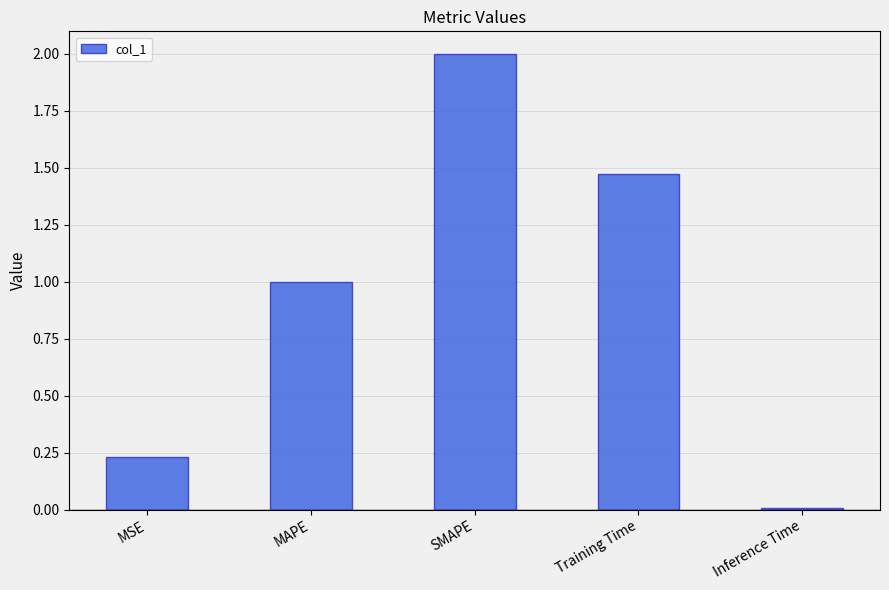

Which category has the lowest value across all series?

Inference Time